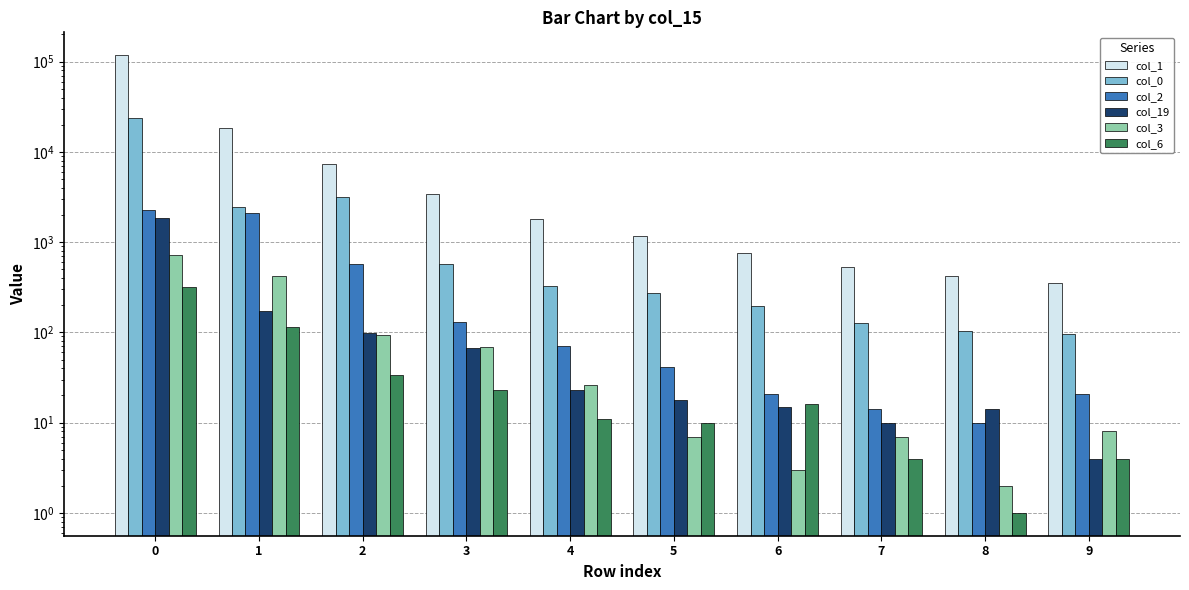

Reading left to right, what are all the values shown in this chart?

col_1: 0=117665	1=18420	2=7240	3=3384	4=1820	5=1162	6=753	7=531	8=421	9=351
col_0: 0=23573	1=2443	2=3179	3=567	4=326	5=276	6=197	7=128	8=104	9=95
col_2: 0=2266	1=2083	2=577	3=130	4=70	5=41	6=21	7=14	8=10	9=21
col_19: 0=1842	1=174	2=99	3=67	4=23	5=18	6=15	7=10	8=14	9=4
col_3: 0=715	1=421	2=94	3=68	4=26	5=7	6=3	7=7	8=2	9=8
col_6: 0=315	1=114	2=34	3=23	4=11	5=10	6=16	7=4	8=1	9=4